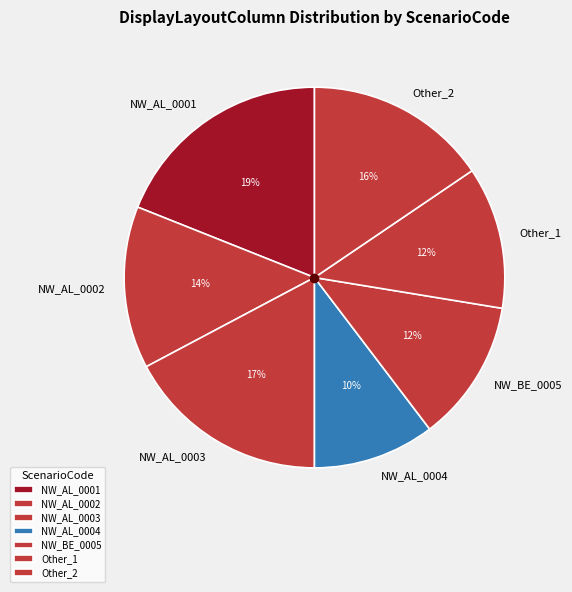

Is the sum of NW_AL_0001 and NW_AL_0003 greater than half?

No